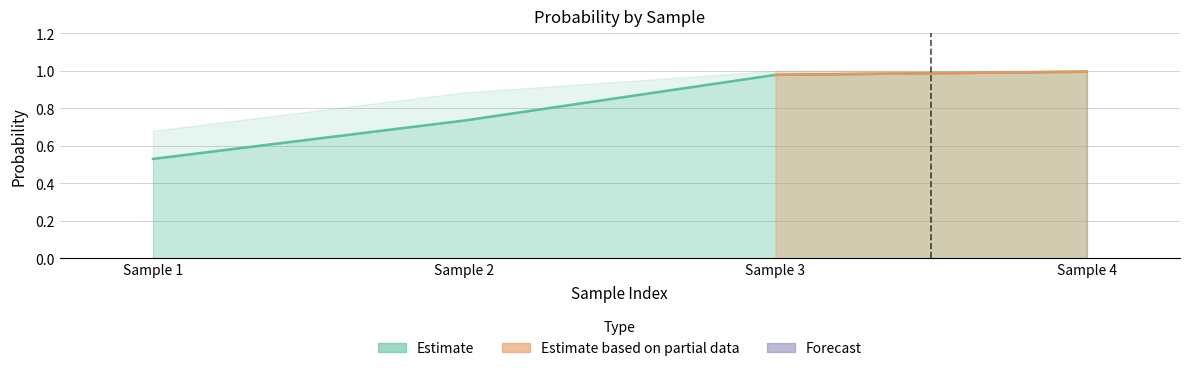

Where is the data nearest to the value 0?

2